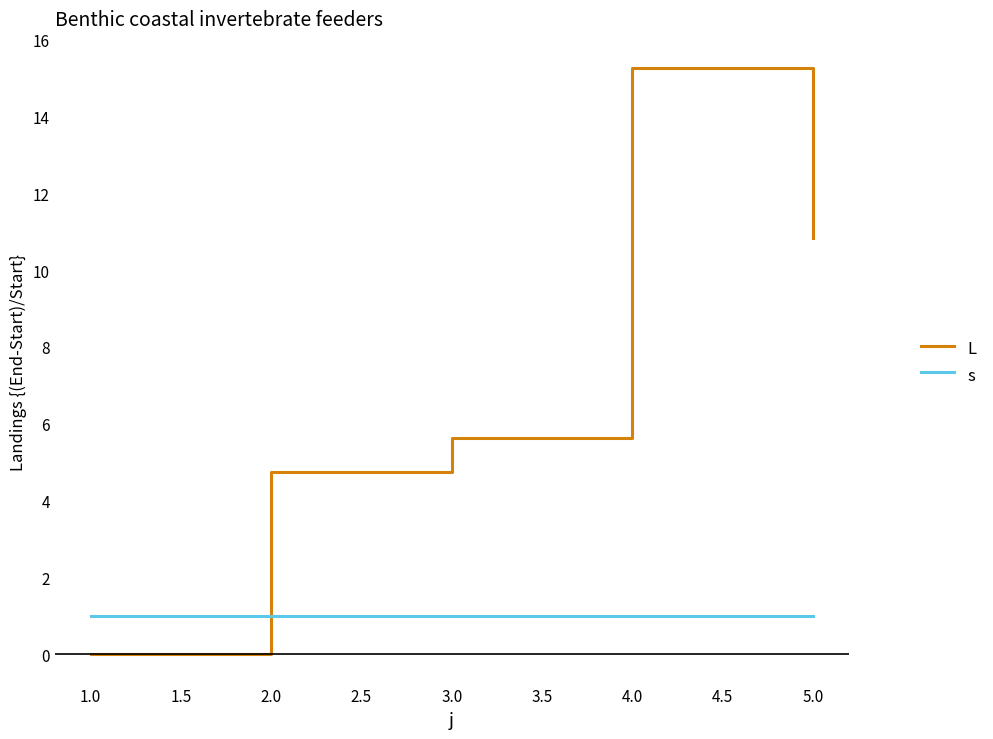

How many values in the L series are below 5?

2